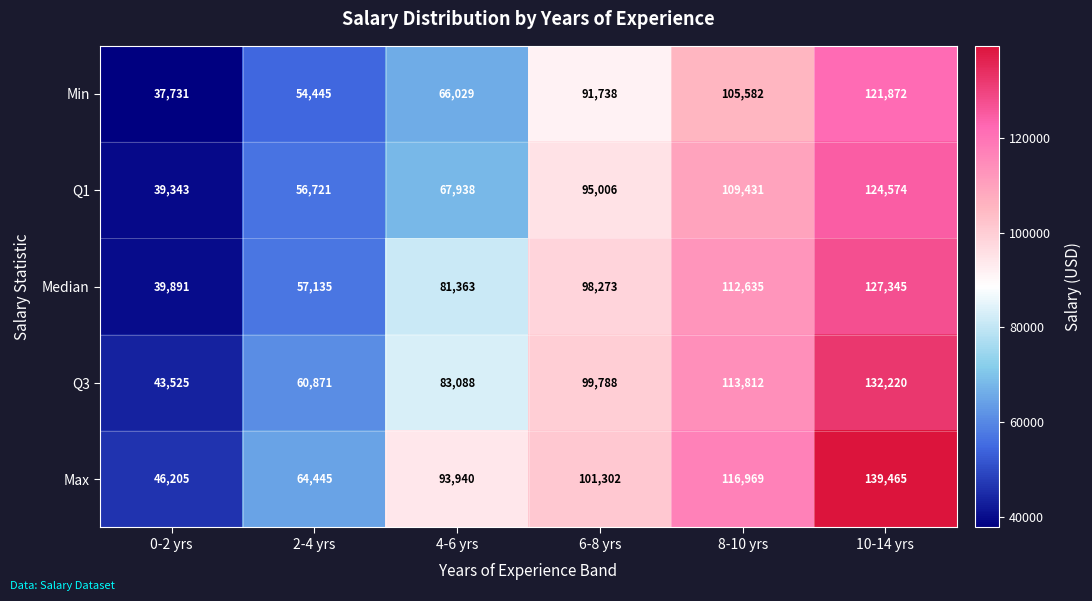

Reading left to right, what are all the values shown in this chart?

Min: 0-2 yrs=37731	2-4 yrs=54445	4-6 yrs=66029	6-8 yrs=91738	8-10 yrs=105582	10-14 yrs=121872
Q1: 0-2 yrs=39343	2-4 yrs=56721	4-6 yrs=67938	6-8 yrs=95006	8-10 yrs=109431	10-14 yrs=124574
Median: 0-2 yrs=39891	2-4 yrs=57135	4-6 yrs=81363	6-8 yrs=98273	8-10 yrs=112635	10-14 yrs=127345
Q3: 0-2 yrs=43525	2-4 yrs=60871	4-6 yrs=83088	6-8 yrs=99788	8-10 yrs=113812	10-14 yrs=132220
Max: 0-2 yrs=46205	2-4 yrs=64445	4-6 yrs=93940	6-8 yrs=101302	8-10 yrs=116969	10-14 yrs=139465